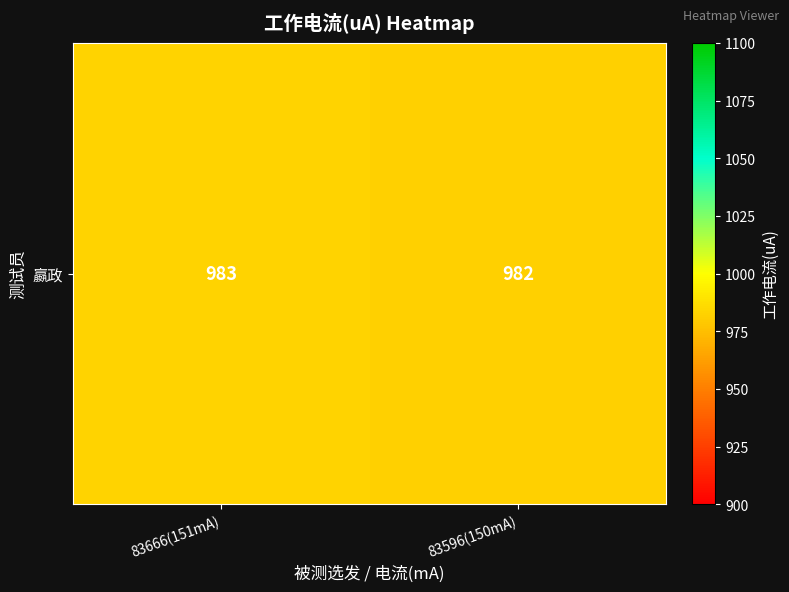

What is the change in value from 83666(151mA) to 83596(150mA)?

-1